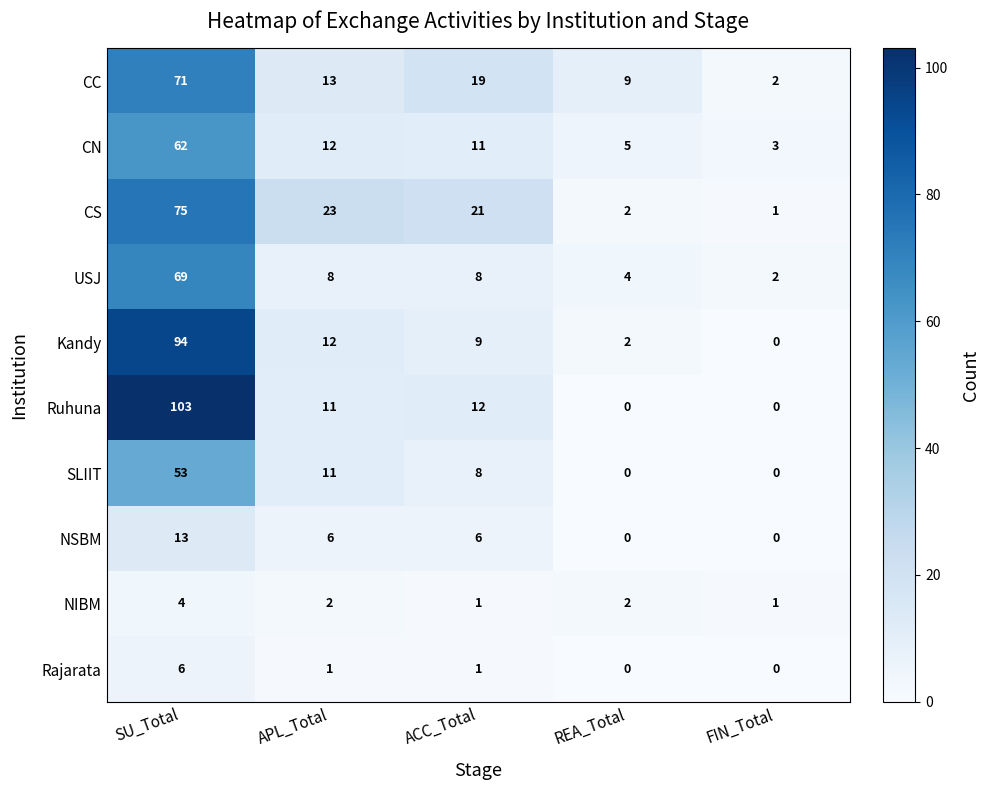

The value of SLIIT at ACC_Total is 14. True or false?

False